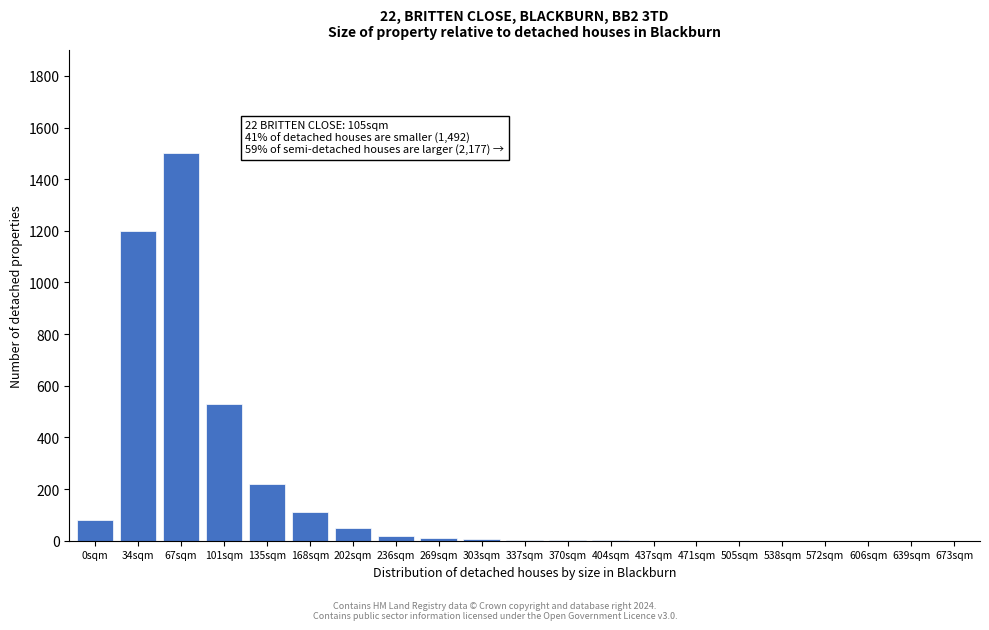

At which category does the chart reach its peak across all series?

67sqm